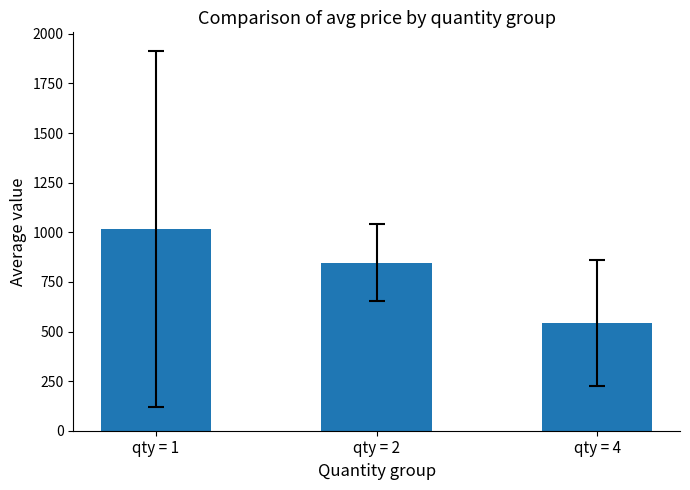

At which label does the data first exceed 847?

qty = 1